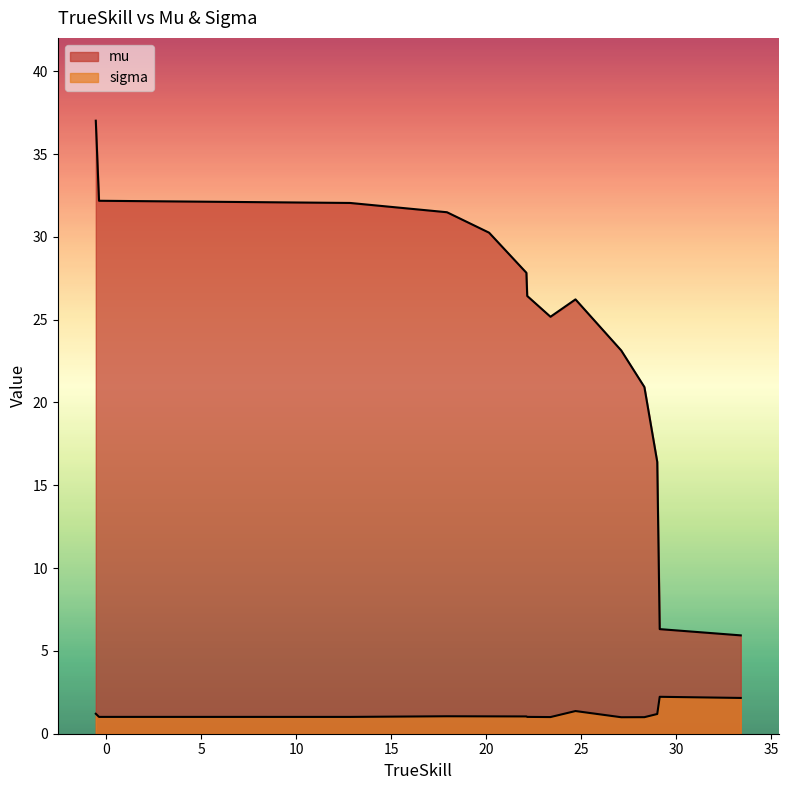

What is the value of the mu point at the 7th from the left?

26.4